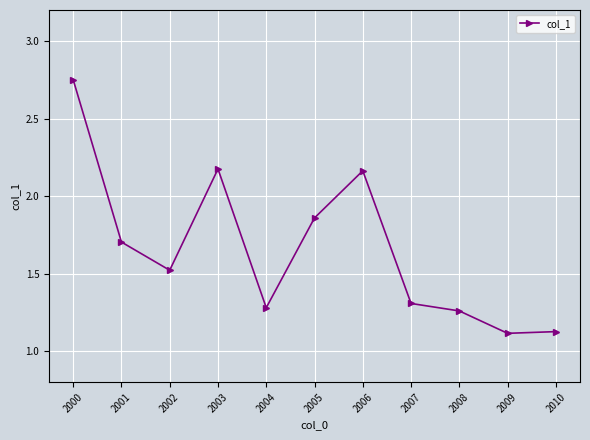

What is the sum of the values at 2005 and 2000?

4.6